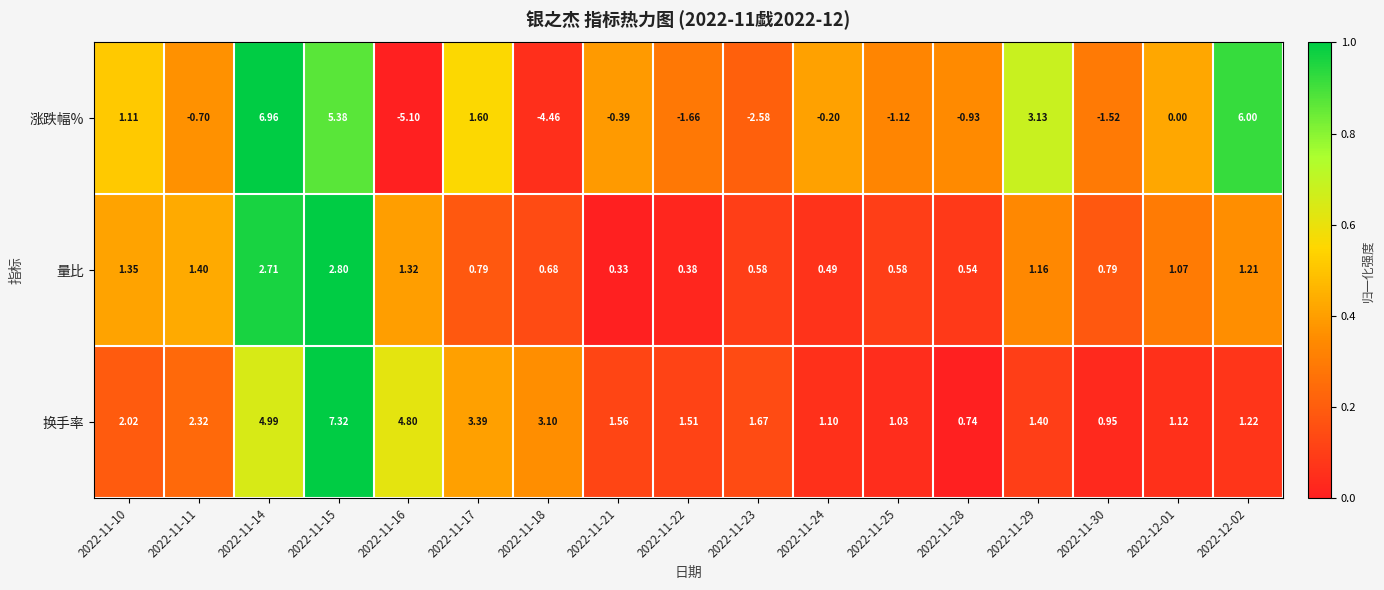

At 2022-12-01, list the series in order from smallest to largest.

涨跌幅%, 量比, 换手率